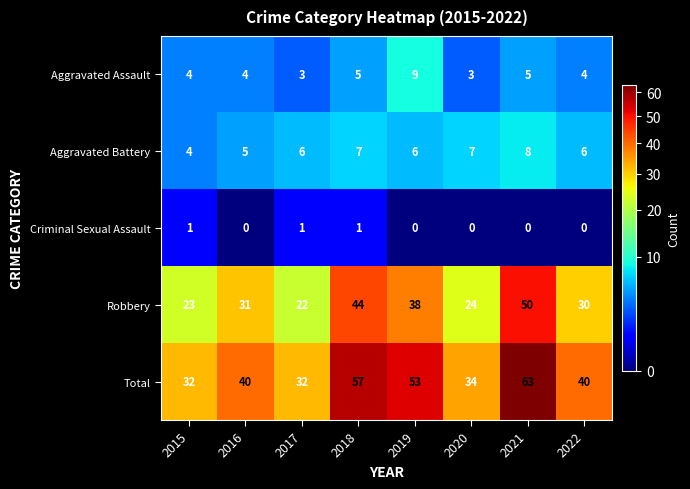

List the series in order of their peak value, lowest first.

Criminal Sexual Assault, Aggravated Battery, Aggravated Assault, Robbery, Total